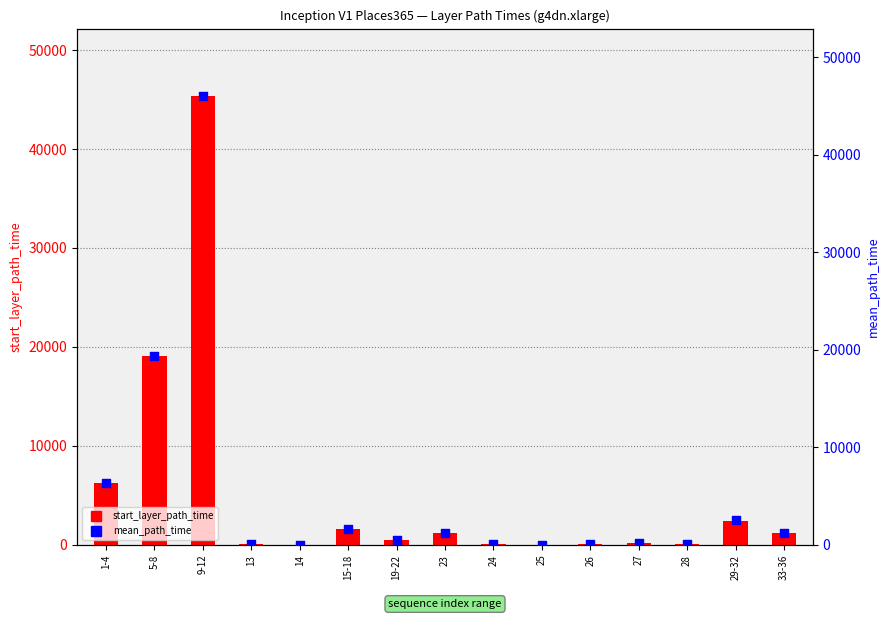

What are all the series names shown in the legend?

start_layer_path_time, mean_path_time